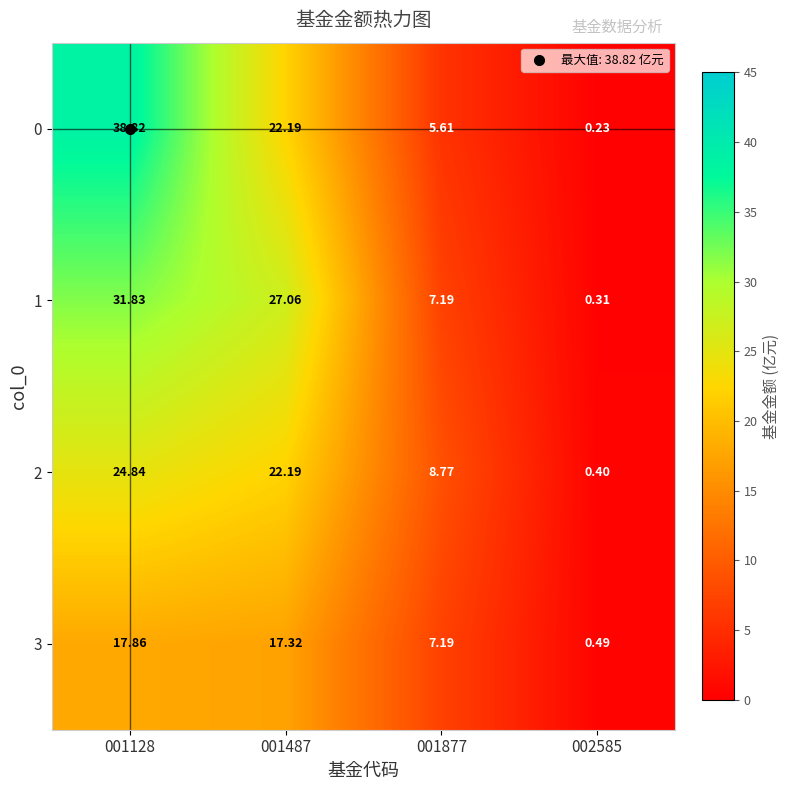

Is the value of 1 at 002585 greater than the value of 2 at 002585?

No